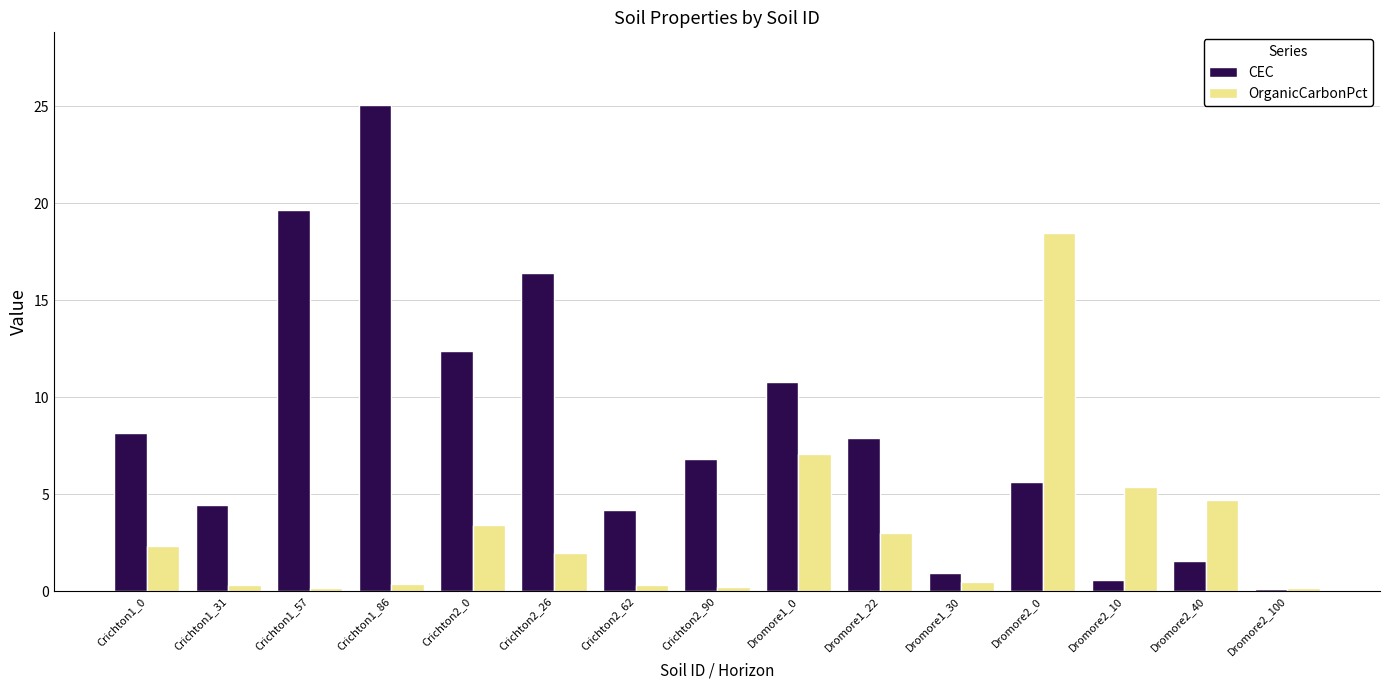

Is it true that CEC equals 7.9 at Dromore1_22?

True